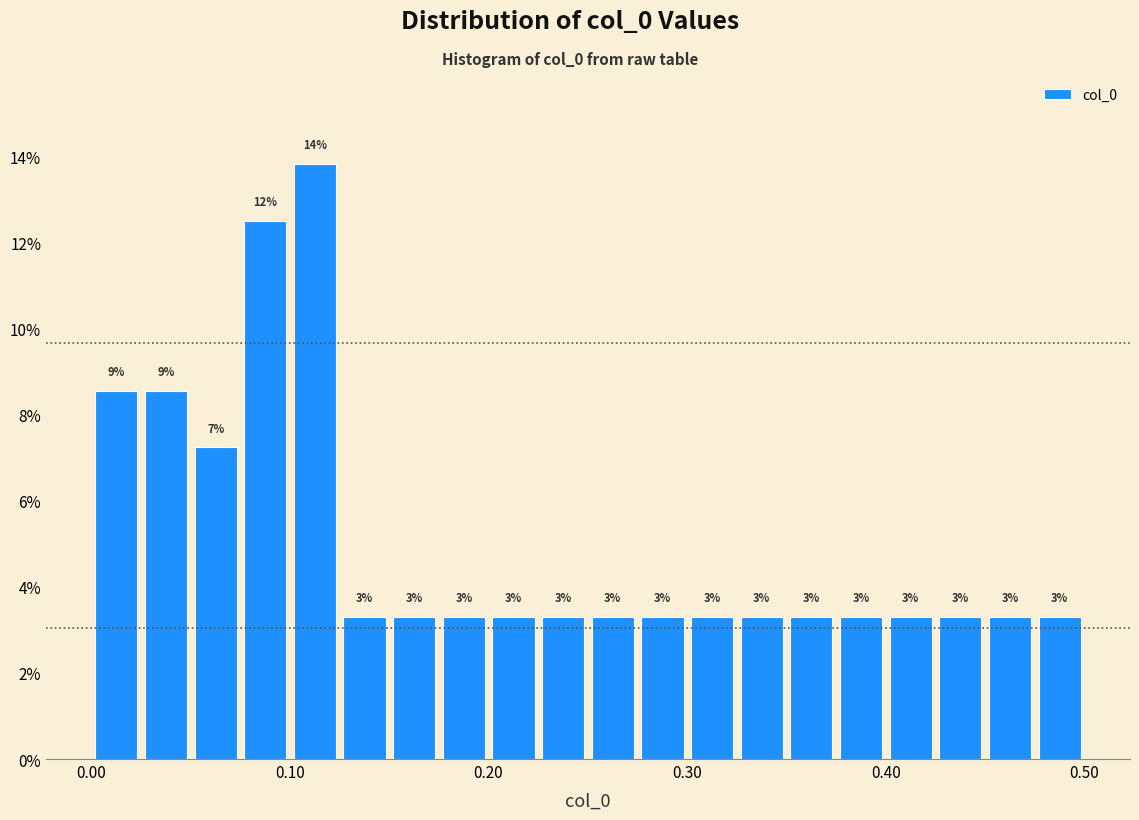

Read against the x-axis, roughly where is the centre of the tallest bar?

0.11